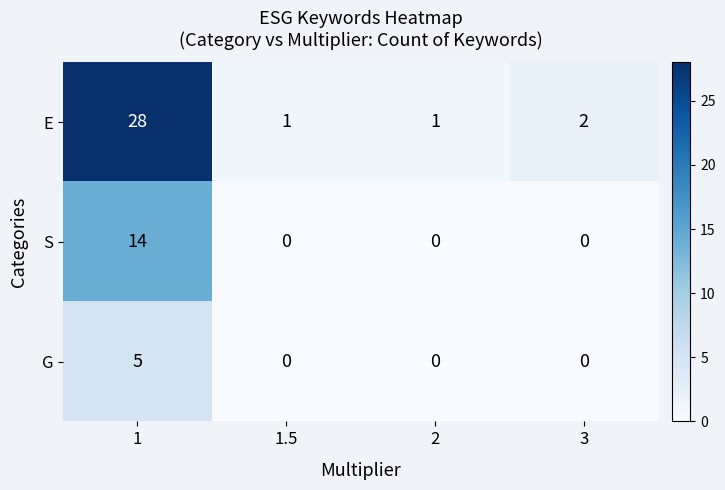

Reading left to right, what are all the values shown in this chart?

E: 28	1	1	2
S: 14	0	0	0
G: 5	0	0	0